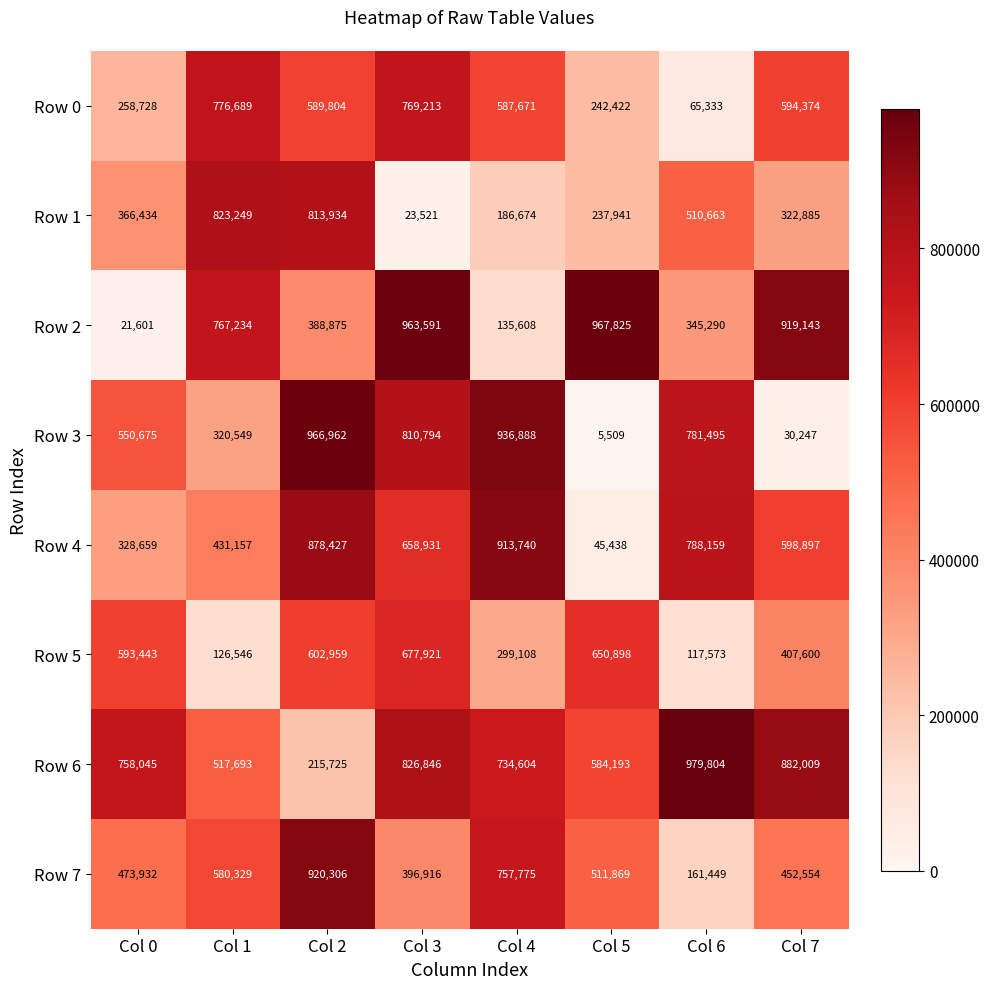

True or false: Row 4 has a value of 598897 at Col 7.

True